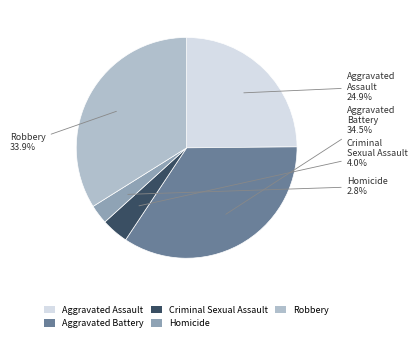

How many slices are in this pie chart?

5